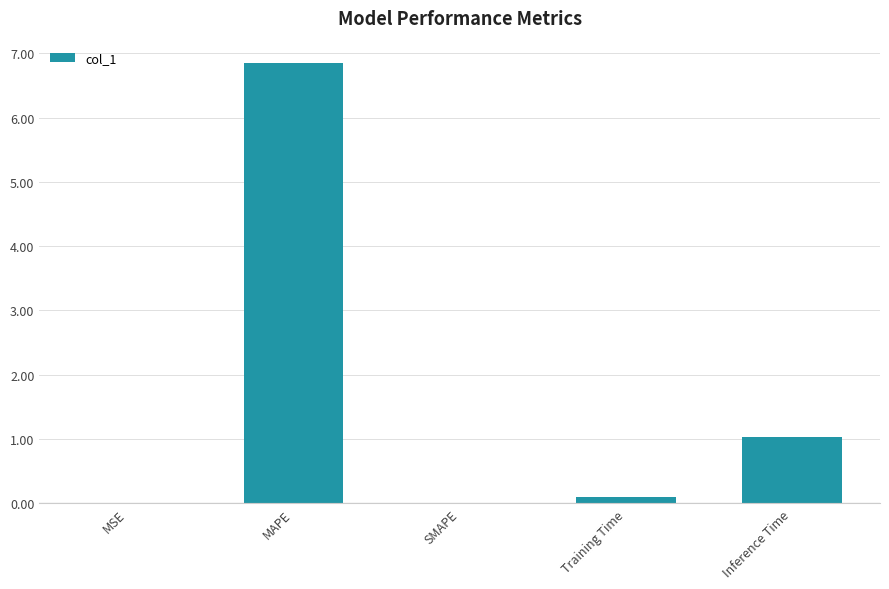

What value does the data have at MAPE?

6.9